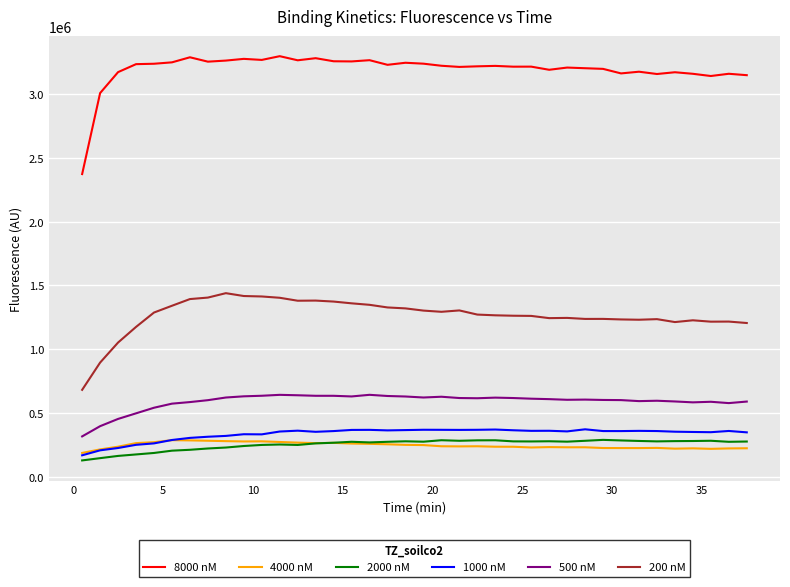

Which series has the largest total across all categories?

8000 nM